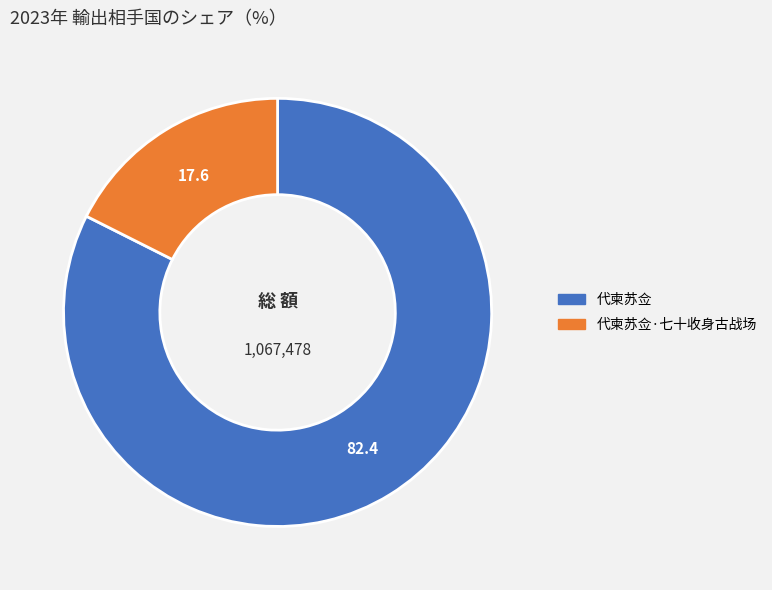

How many segments does this pie chart have?

2